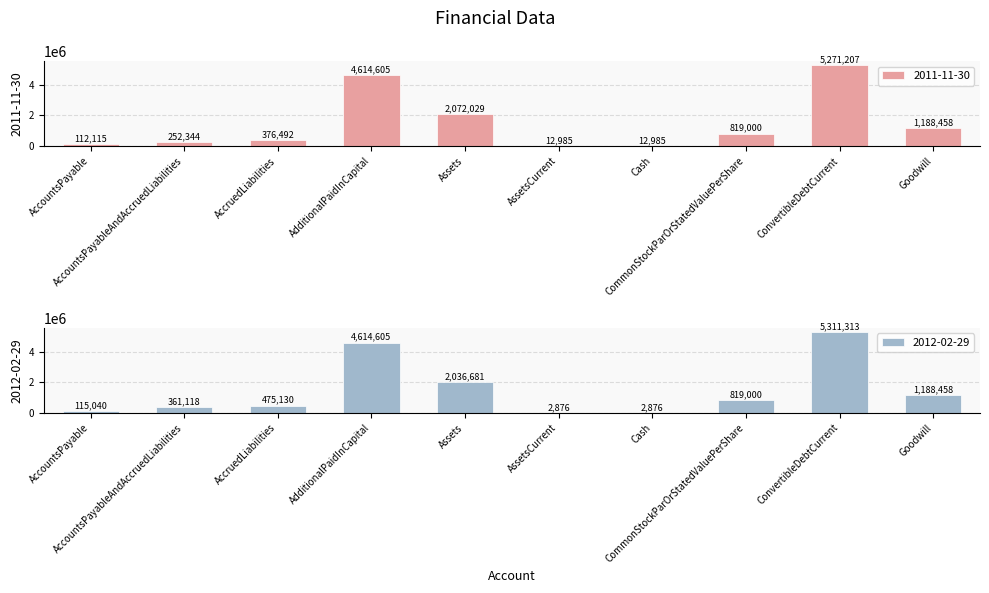

Reading right to left, list all the values displayed in this chart.

2011-11-30: Goodwill=1188458	ConvertibleDebtCurrent=5271207	CommonStockParOrStatedValuePerShare=819000	Cash=12985	AssetsCurrent=12985	Assets=2072029	AdditionalPaidInCapital=4614605	AccruedLiabilities=376492	AccountsPayableAndAccruedLiabilities=252344	AccountsPayable=112115
2012-02-29: Goodwill=1188458	ConvertibleDebtCurrent=5311313	CommonStockParOrStatedValuePerShare=819000	Cash=2876	AssetsCurrent=2876	Assets=2036681	AdditionalPaidInCapital=4614605	AccruedLiabilities=475130	AccountsPayableAndAccruedLiabilities=361118	AccountsPayable=115040